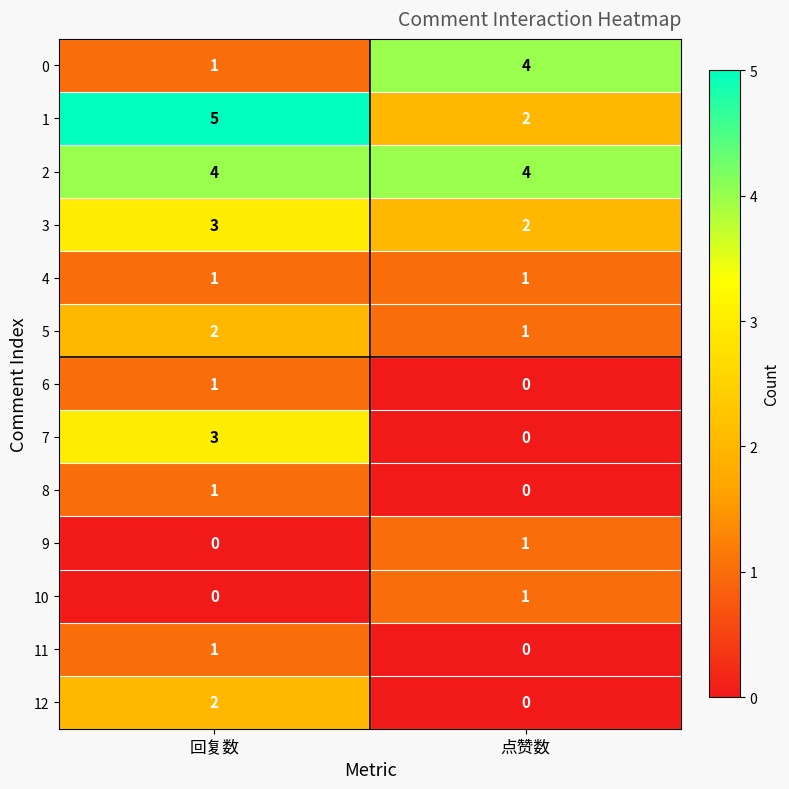

What is the difference between the highest and lowest values at 点赞数?

4